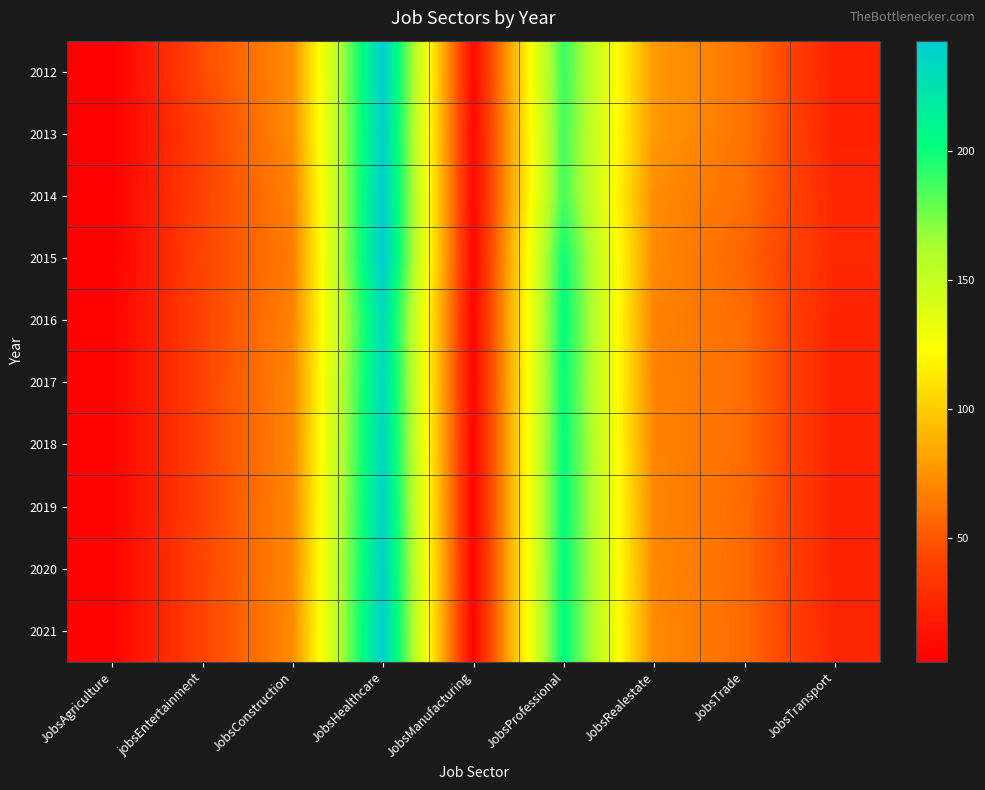

How many categories are shown in the chart?

9